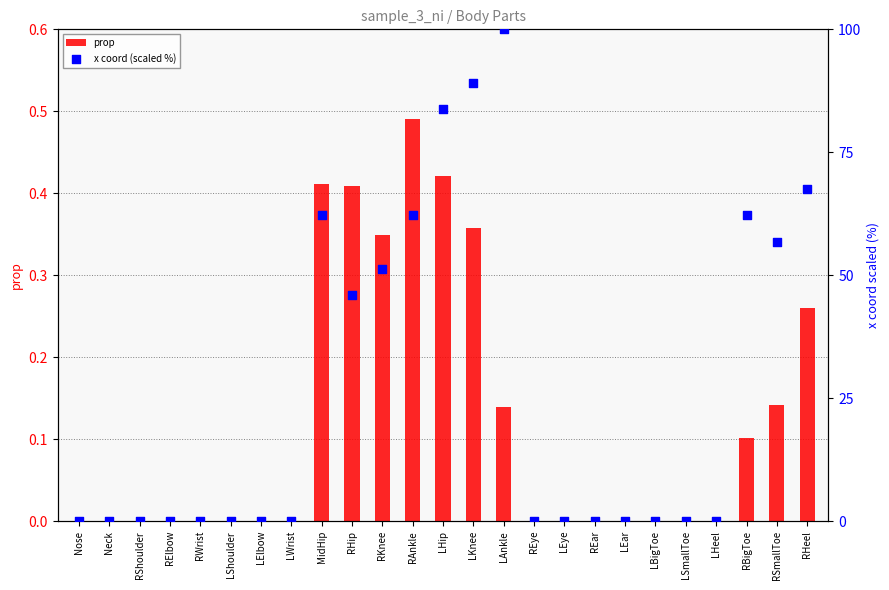

What are all the series names shown in the legend?

prop, x coord (scaled %)